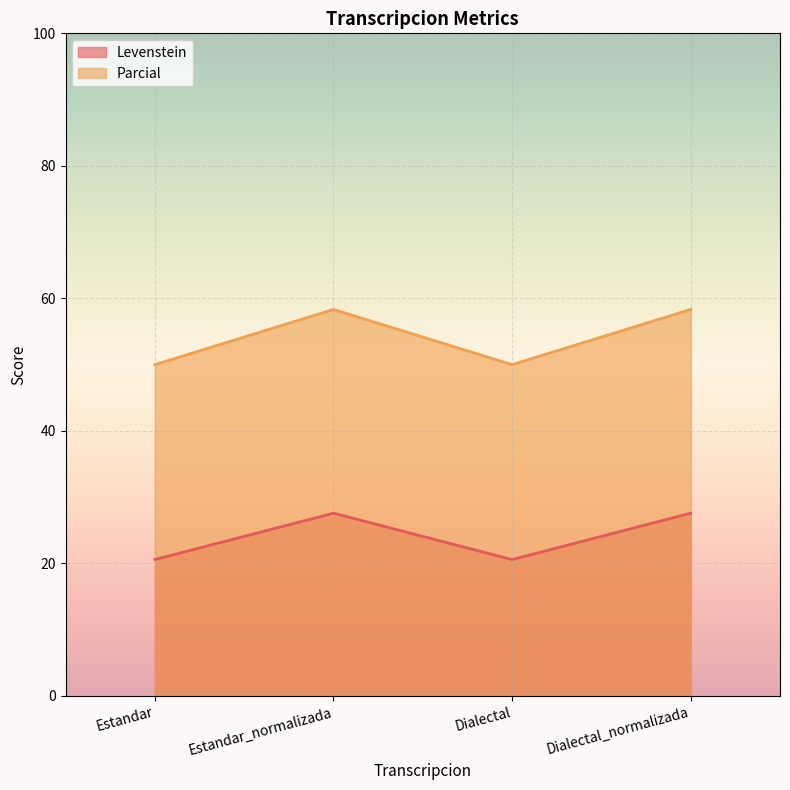

Reading left to right, transcribe all the data shown in this chart.

Levenstein: 20.6	27.6	20.6	27.6
Parcial: 50.0	58.3	50.0	58.3